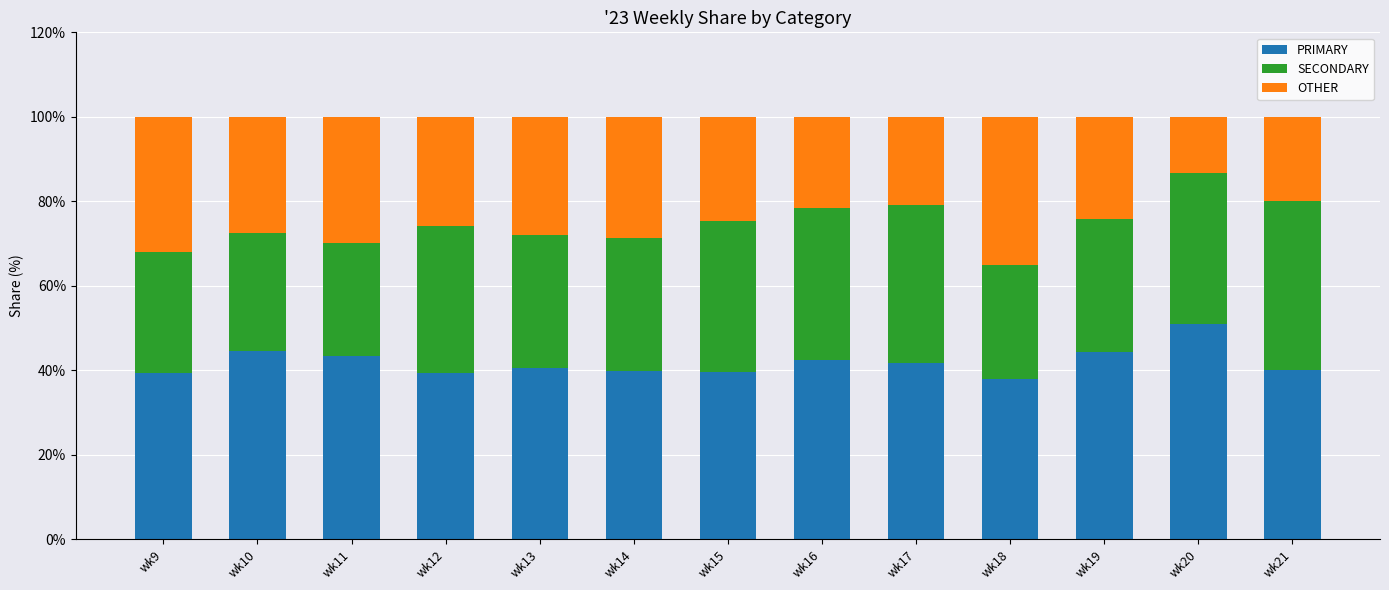

What is the total value across all series at wk17?

100.0